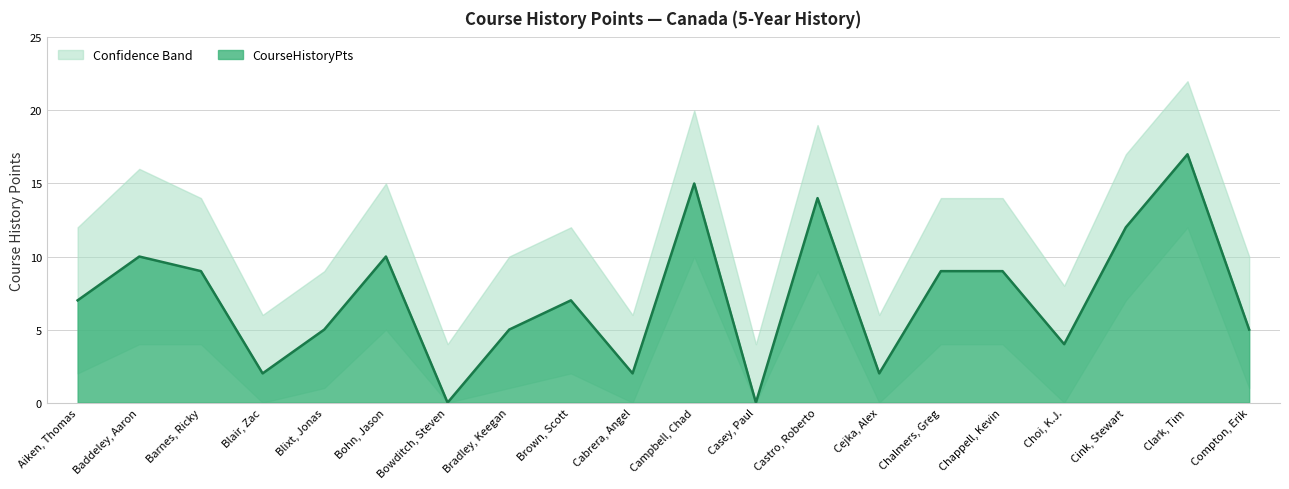

How many positive values are there?

18